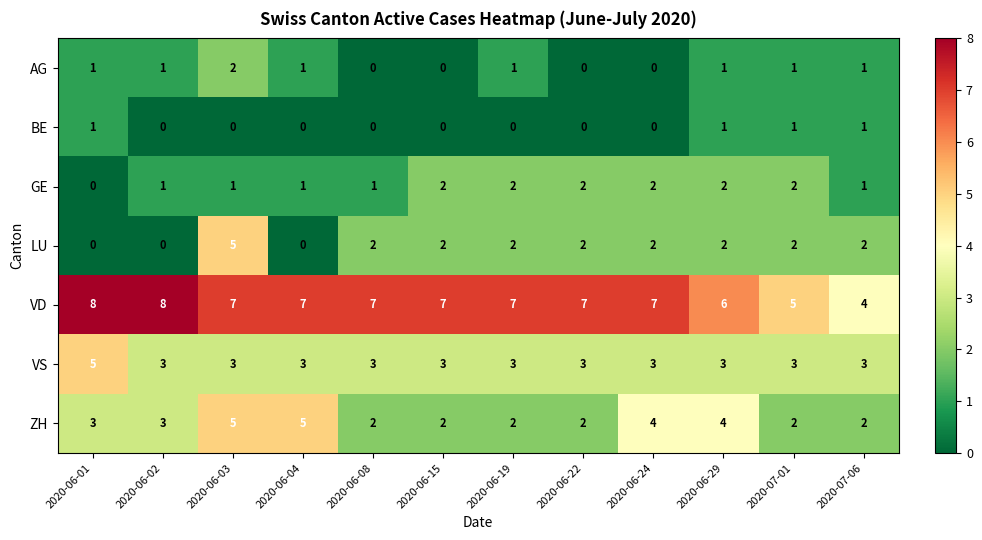

At which category is the sum across all series the highest?

2020-06-03